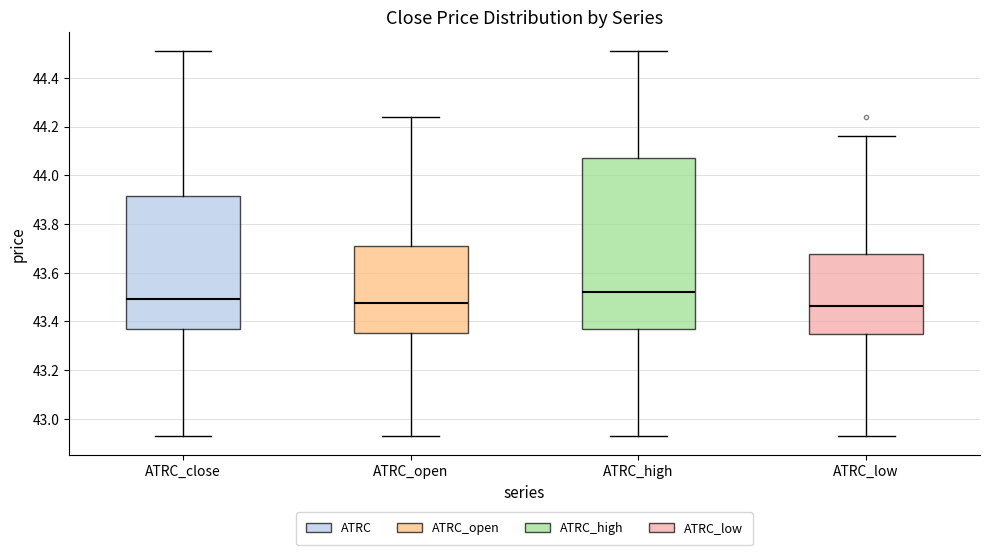

Comparing the boxes themselves (not the whiskers), which one is the tallest?

ATRC_high